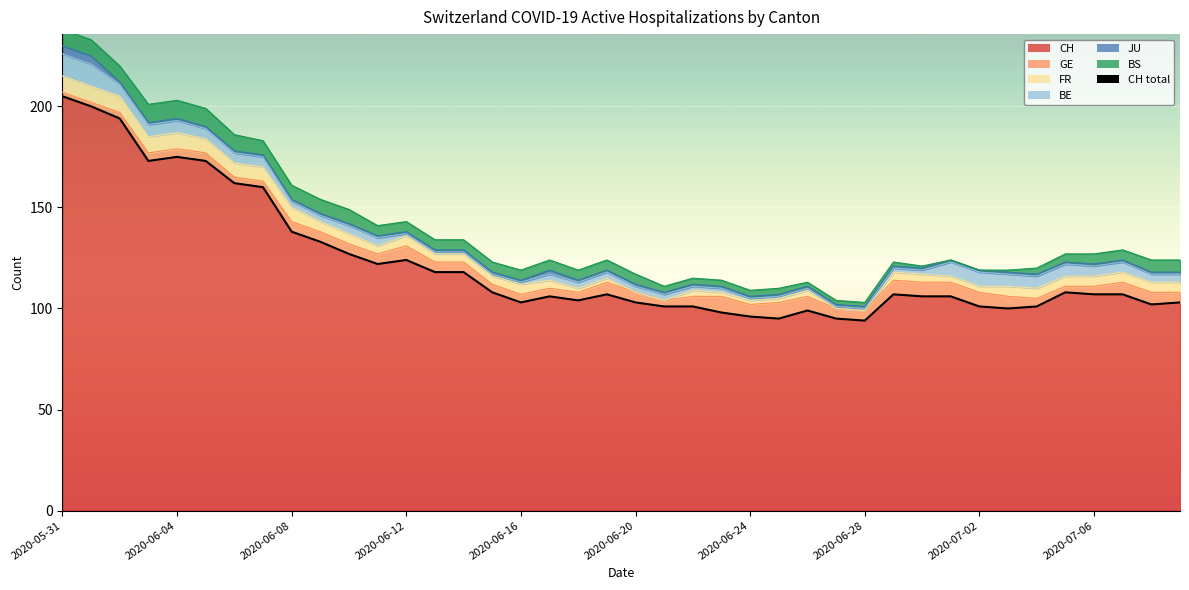

In FR, how many points are higher than both neighbors (excluding endpoints)?

4